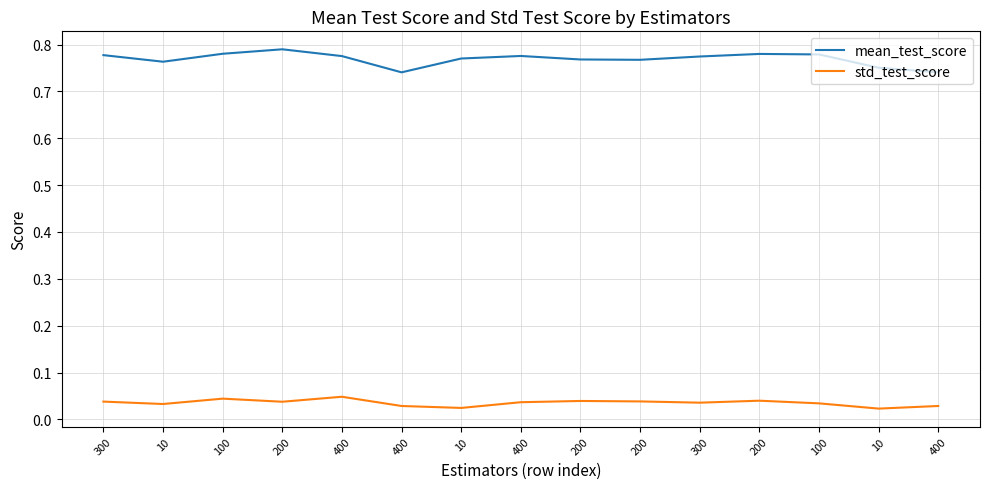

What are all the series names shown in the legend?

mean_test_score, std_test_score